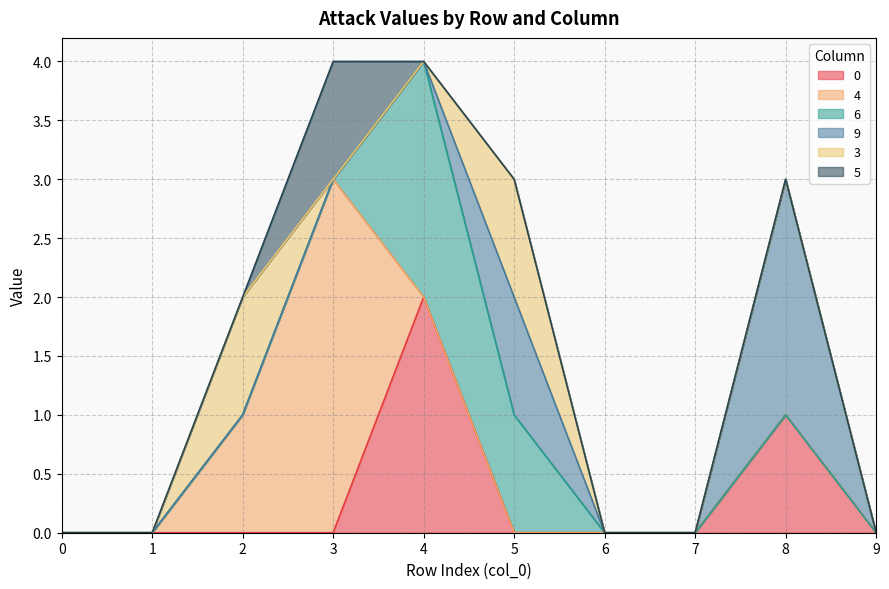

What is the greatest value displayed?

3